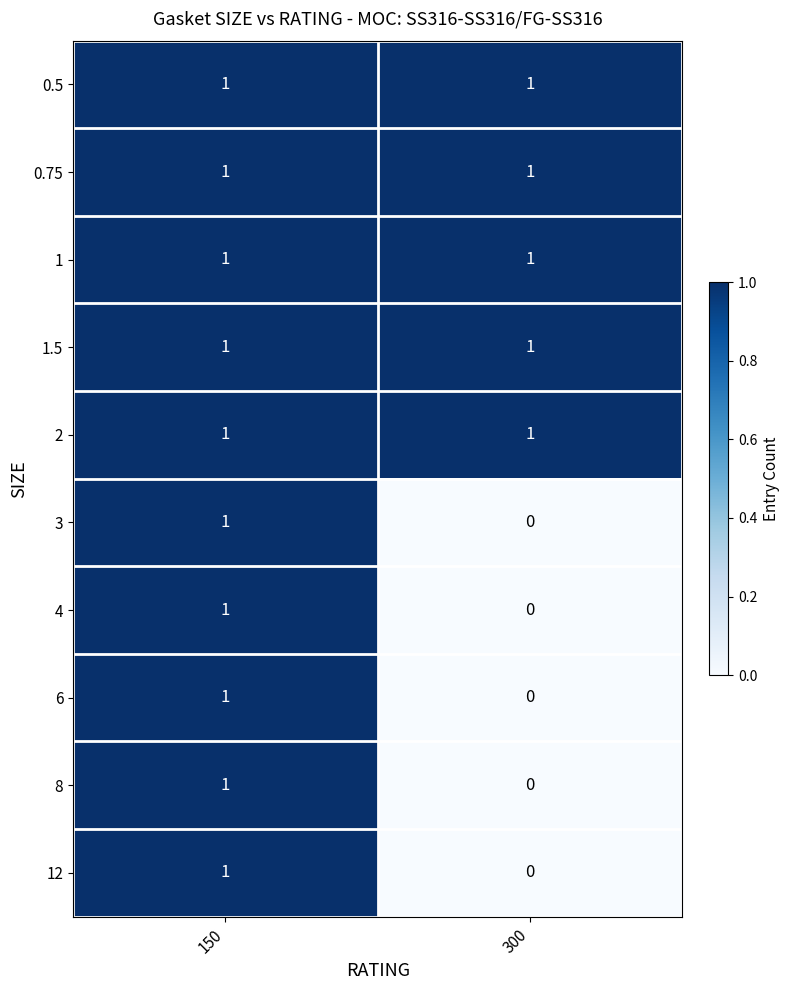

Reading right to left, what are all the values shown in this chart?

0.5: 300=1	150=1
0.75: 300=1	150=1
1: 300=1	150=1
1.5: 300=1	150=1
2: 300=1	150=1
3: 300=0	150=1
4: 300=0	150=1
6: 300=0	150=1
8: 300=0	150=1
12: 300=0	150=1